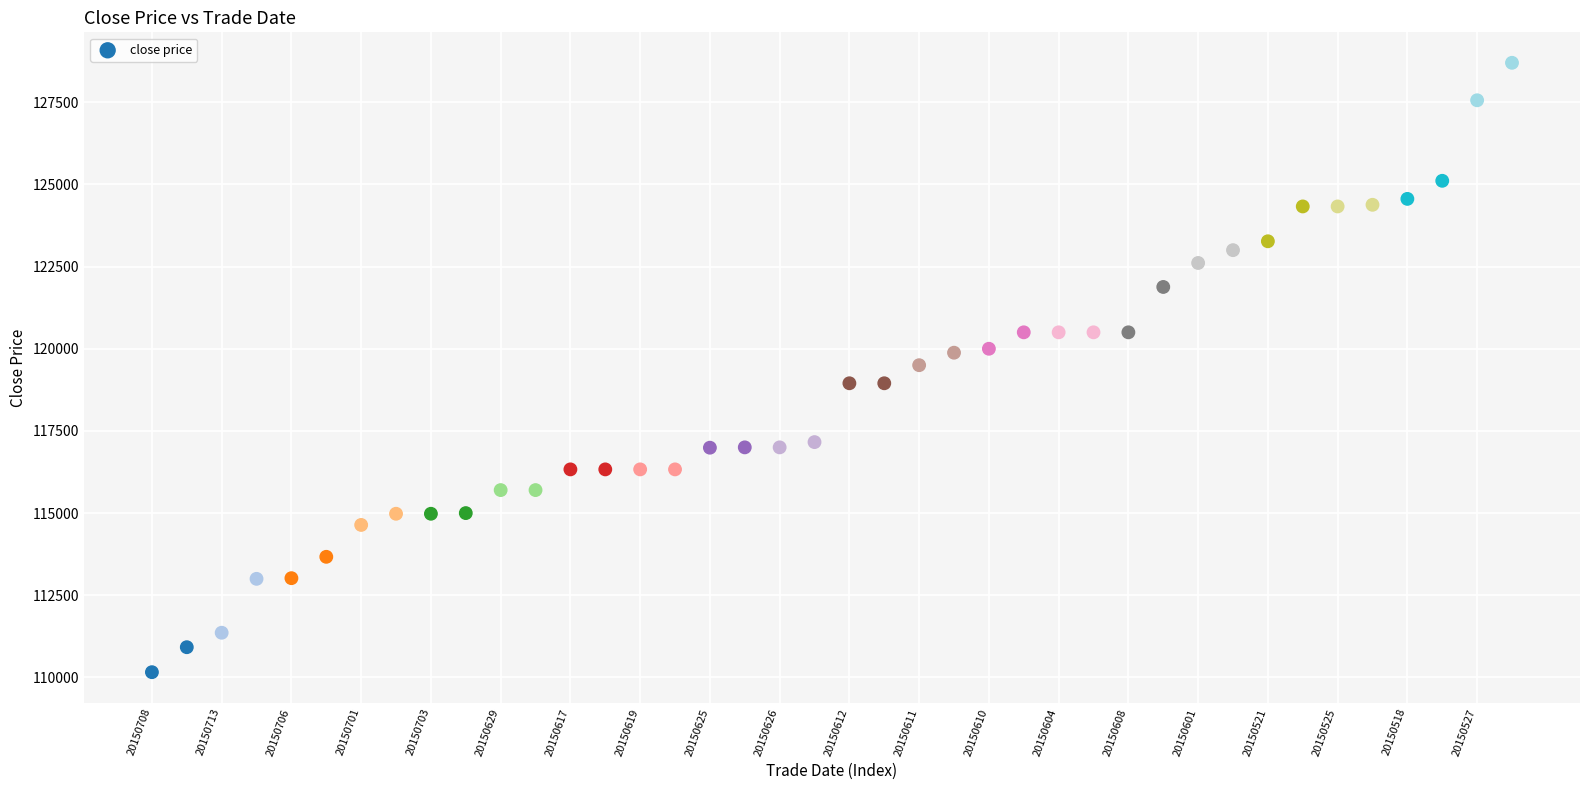

What is the range of Y values (max minus min)?

18540